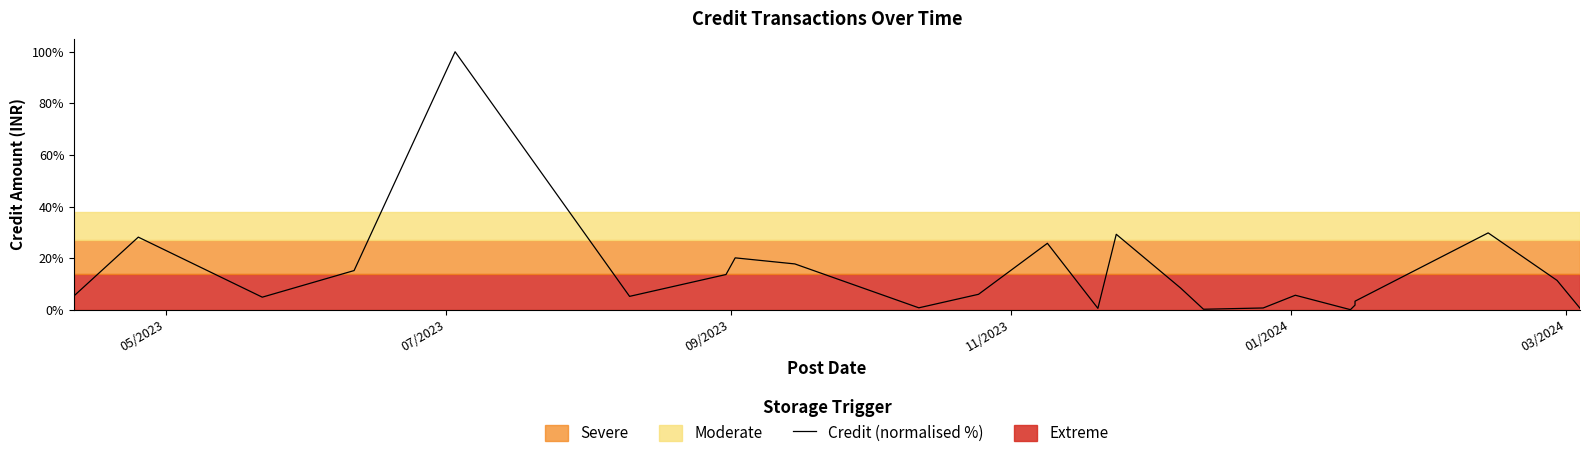

What is the value of the 17th point from the left?

0.7